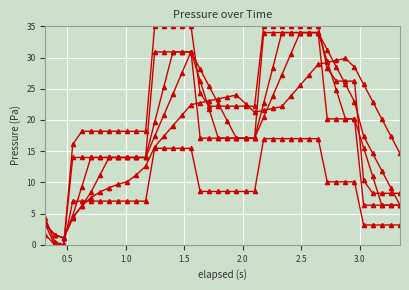

Reading left to right, transcribe all the data shown in this chart.

Pressure (Pa): 3.3	0.0	0.0	14.0	14.0	14.0	14.0	14.0	14.0	14.0	14.0	14.0	30.9	30.9	30.9	30.9	30.9	17.1	17.1	17.1	17.1	17.1	17.1	17.1	34.0	34.0	34.0	34.0	34.0	34.0	34.0	20.2	20.2	20.2	20.2	6.3	6.3	6.3	6.3	6.3
Pressure roll-3: 3.3	1.6	1.1	4.7	9.3	14.0	14.0	14.0	14.0	14.0	14.0	14.0	19.6	25.3	30.9	30.9	30.9	26.3	21.7	17.1	17.1	17.1	17.1	17.1	22.7	28.4	34.0	34.0	34.0	34.0	34.0	29.4	24.8	20.2	20.2	15.6	11.0	6.3	6.3	6.3
Pressure roll-5: 3.3	1.6	1.1	4.3	6.2	8.4	11.2	14.0	14.0	14.0	14.0	14.0	17.4	20.8	24.1	27.5	30.9	28.1	25.4	22.6	19.8	17.1	17.1	17.1	20.5	23.8	27.2	30.6	34.0	34.0	34.0	31.2	28.5	25.7	22.9	17.4	14.6	11.9	9.1	6.3
Pressure roll-10: 3.3	1.6	1.1	4.3	6.2	7.5	8.5	9.2	9.7	10.1	11.2	12.6	15.7	17.4	19.1	20.8	22.4	22.8	23.1	23.4	23.7	24.0	22.6	21.2	21.5	21.8	22.2	23.8	25.5	27.2	28.9	29.2	29.5	29.9	28.5	25.7	22.9	20.2	17.4	14.6
Pressure upper: 4.2	0.5	0.0	16.1	18.2	18.2	18.2	18.2	18.2	18.2	18.2	18.2	35.0	35.0	35.0	35.0	35.0	24.3	22.2	22.2	22.2	22.2	22.2	22.2	35.0	35.0	35.0	35.0	35.0	35.0	35.0	28.3	26.2	26.2	26.2	10.3	8.2	8.2	8.2	8.2
Pressure lower: 1.6	0.0	0.0	7.0	7.0	7.0	7.0	7.0	7.0	7.0	7.0	7.0	15.5	15.5	15.5	15.5	15.5	8.5	8.5	8.5	8.5	8.5	8.5	8.5	17.0	17.0	17.0	17.0	17.0	17.0	17.0	10.1	10.1	10.1	10.1	3.2	3.2	3.2	3.2	3.2